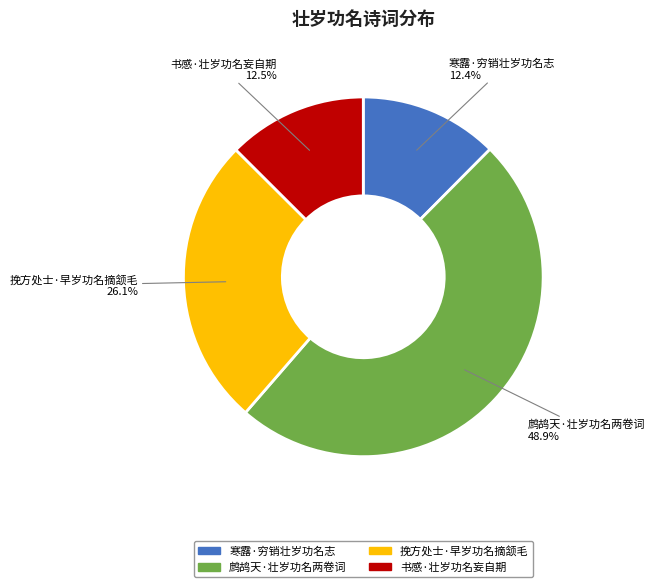

Is there a majority slice in this chart?

No